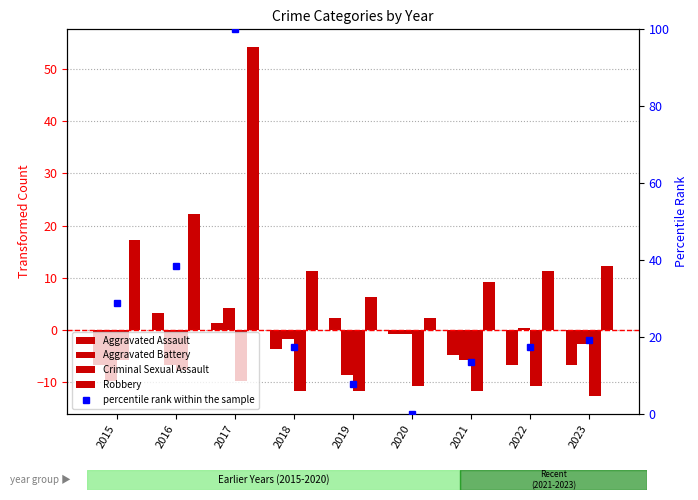

Which series has the widest spread of values?

percentile rank within the sample